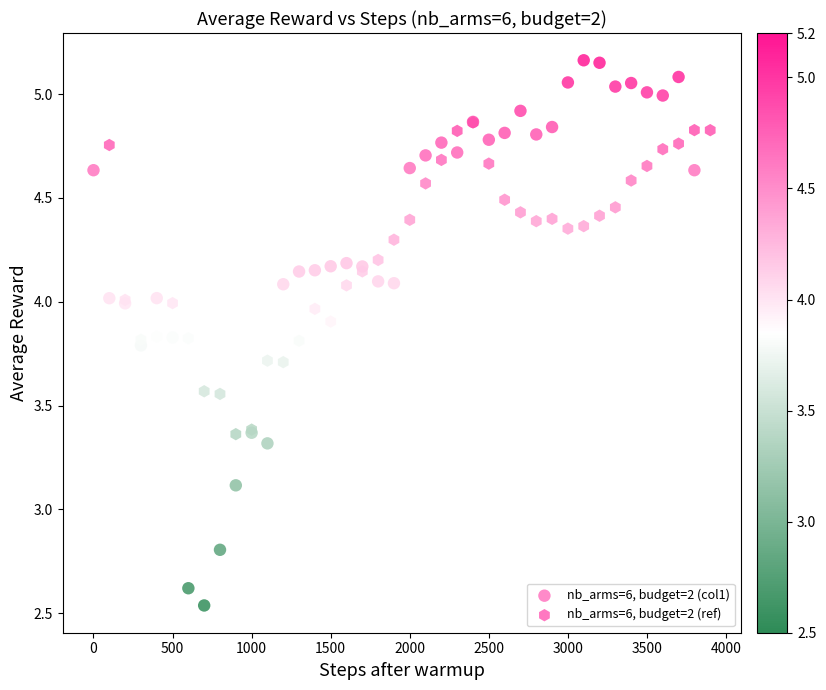

Which series reaches the maximum Y coordinate?

nb_arms=6, budget=2 (col1)